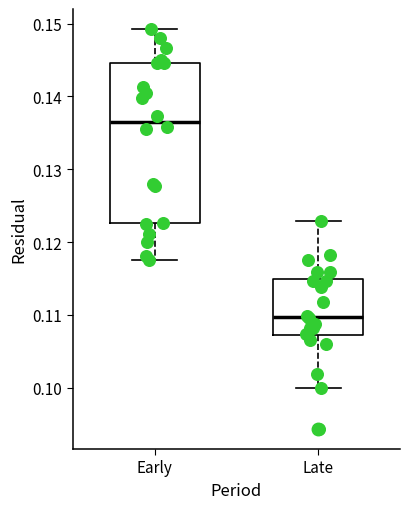

Reading left to right, read every box against the y-axis: the position of its median line, the range the box covers, and the ends of its whiskers. The values are not printed on the chart, so give them approximately, as read against the axis.

Early: median 0.137, box 0.123 to 0.145, whiskers 0.118 to 0.149
Late: median 0.110, box 0.107 to 0.115, whiskers 0.100 to 0.123